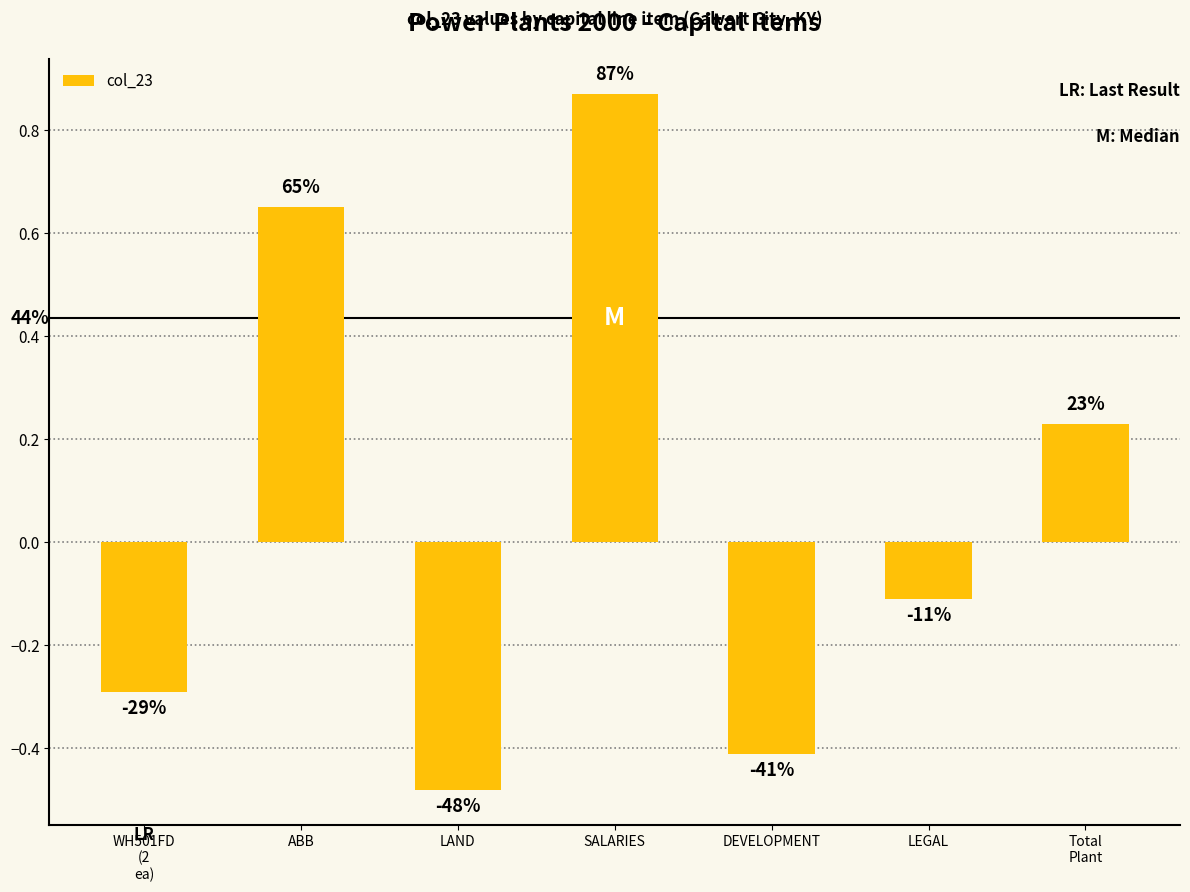

What is the change in value from WH501FD
(2
ea) to SALARIES?

+1.2